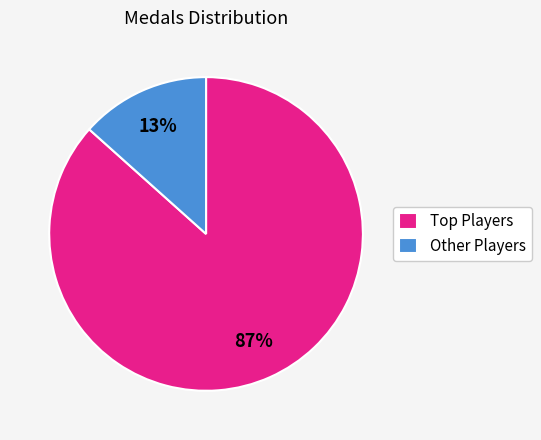

Count the number of slices in the pie.

2